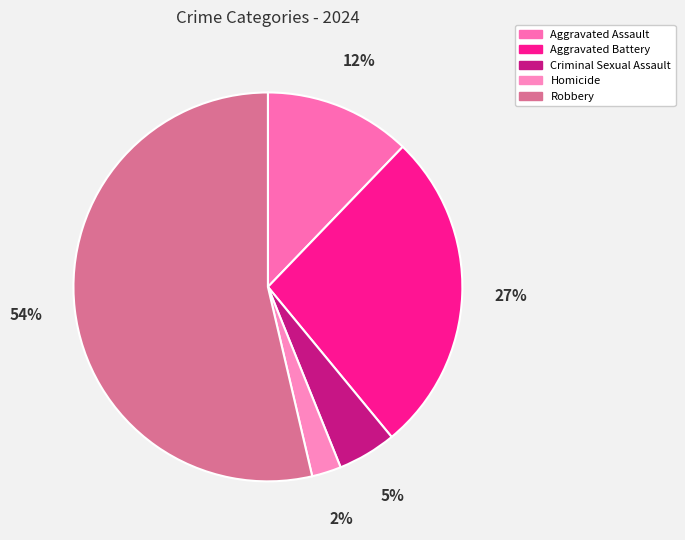

Do Aggravated Battery and Criminal Sexual Assault together represent more than half of the pie?

No